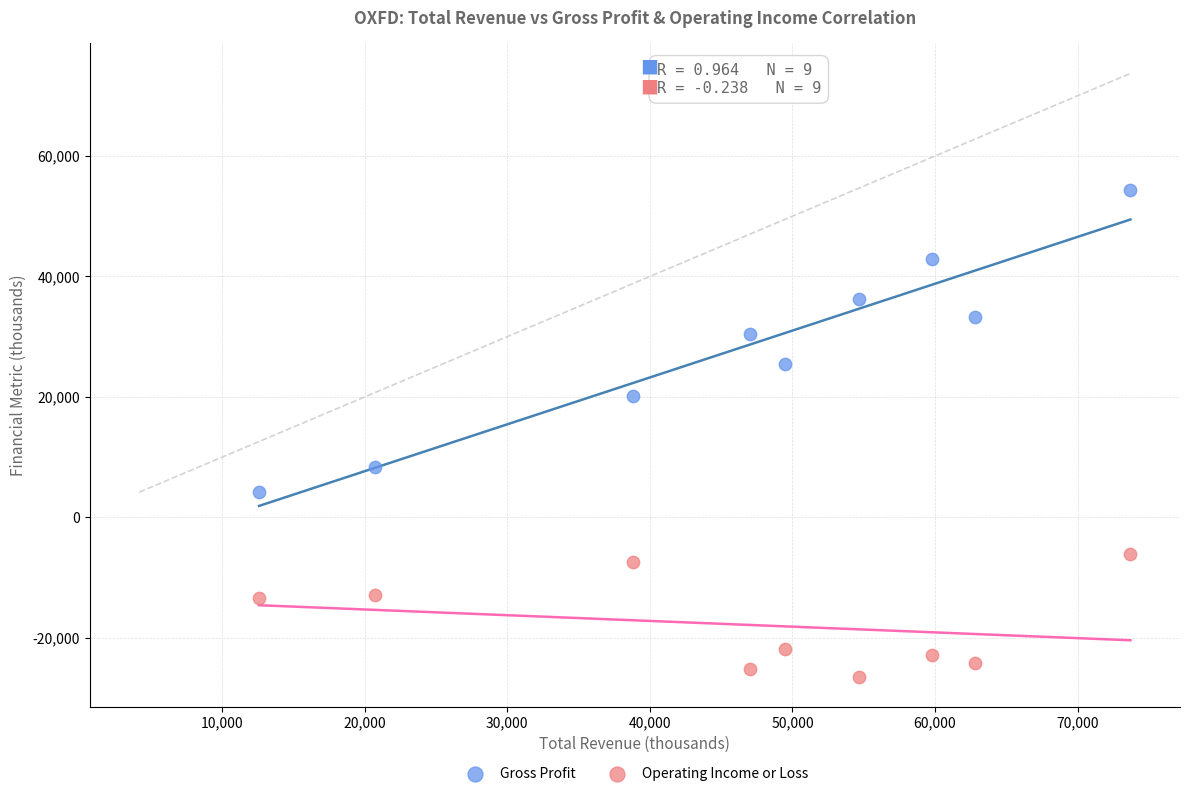

What are all the series names shown in the legend?

Gross Profit, Operating Income or Loss